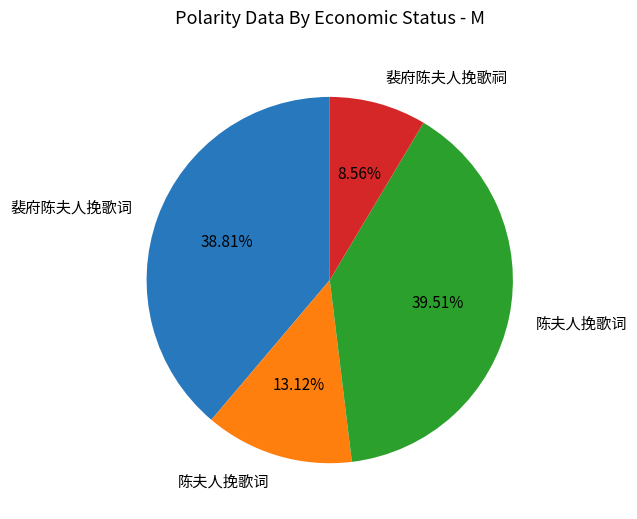

Does any single category account for the majority?

No